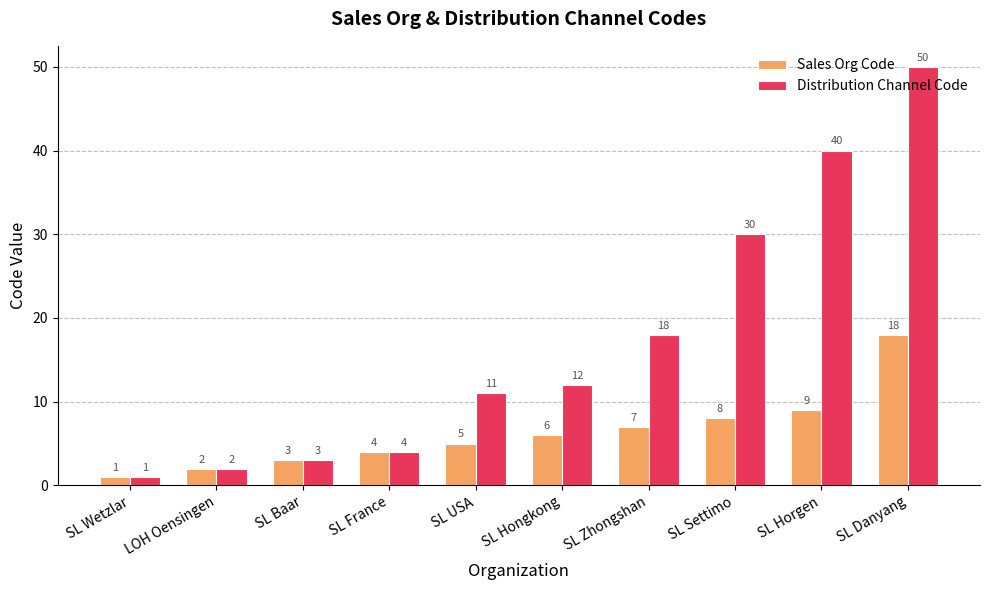

What is the value of the Sales Org Code bar at the 10th from the left?

18